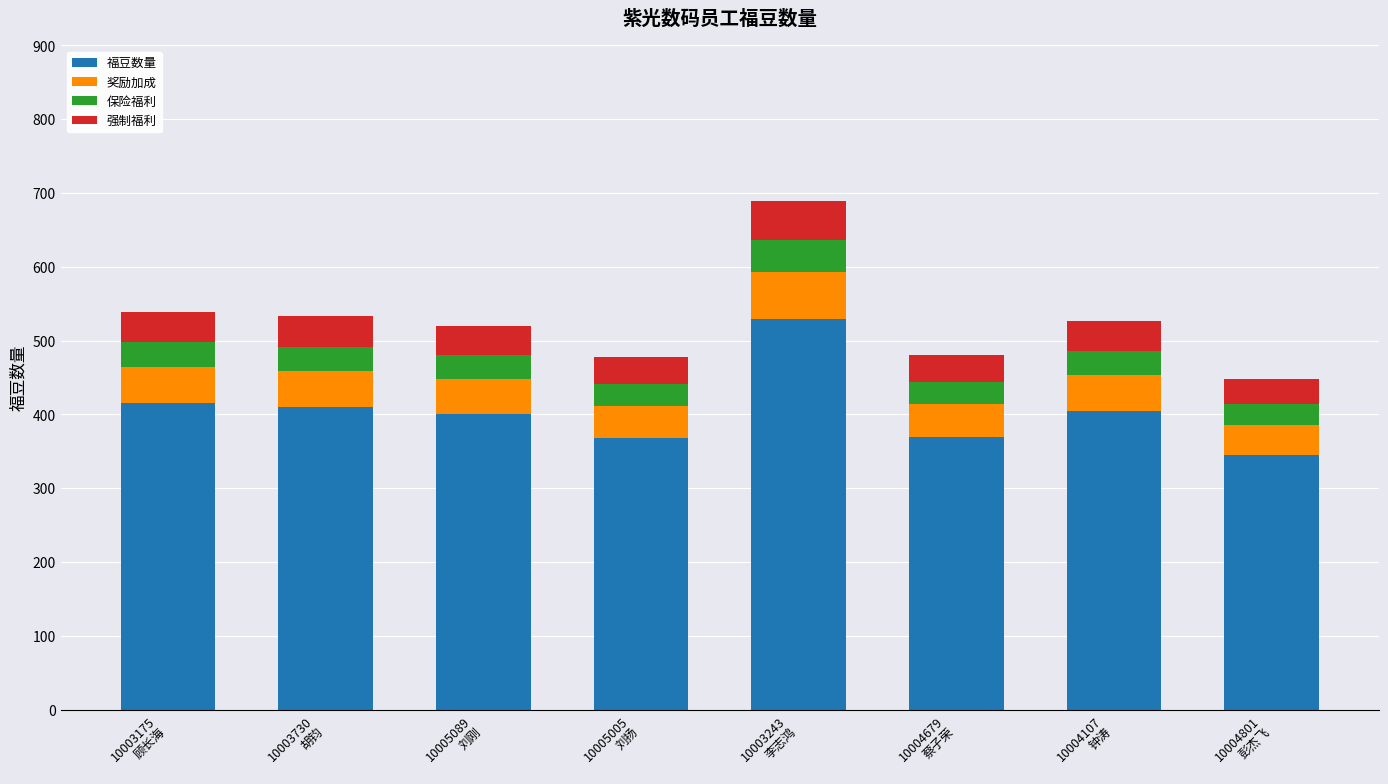

What is the minimum value for 福豆数量?

345.0